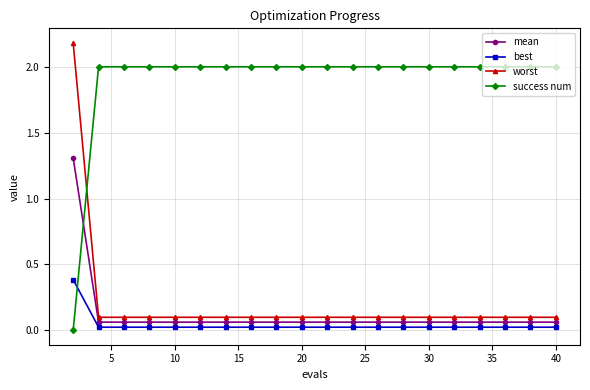

True or false: mean and success num intersect in this chart.

True